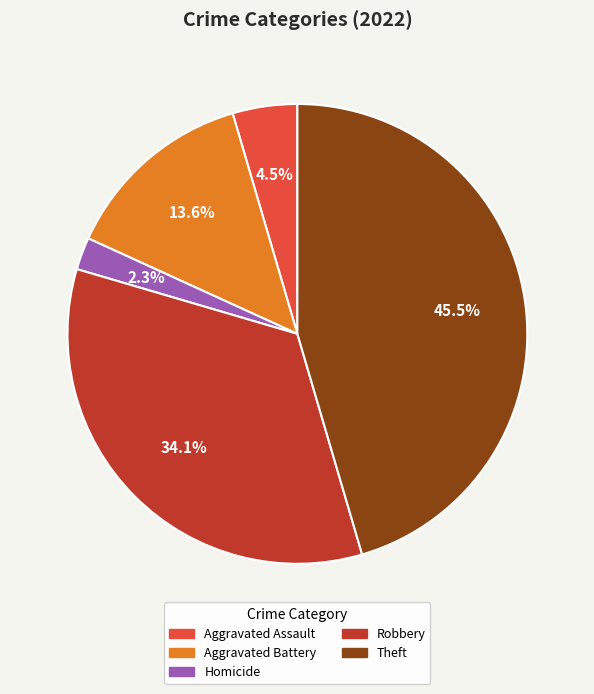

Does any single category account for the majority?

No